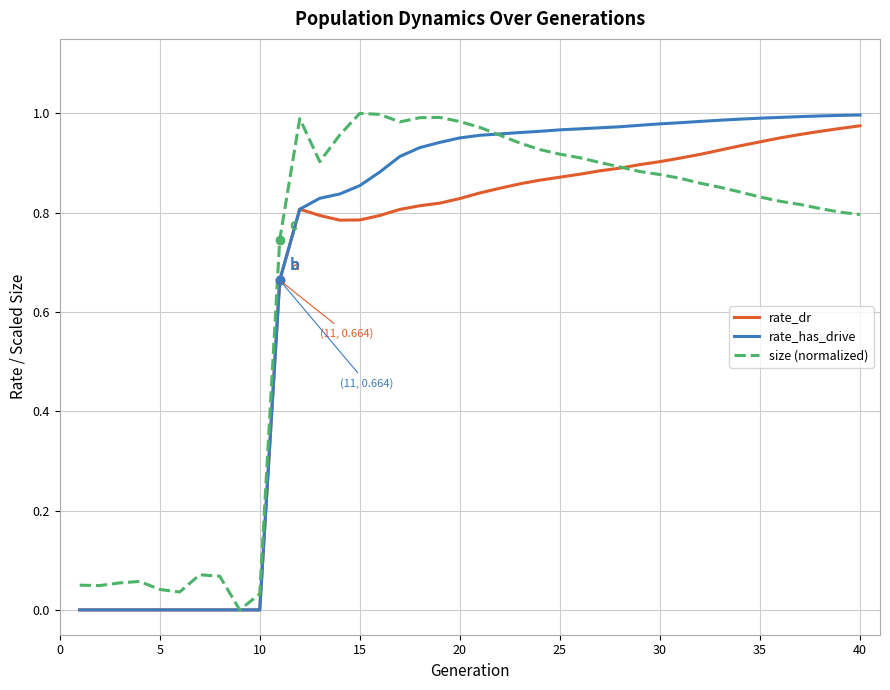

How many lines are shown in the chart?

3